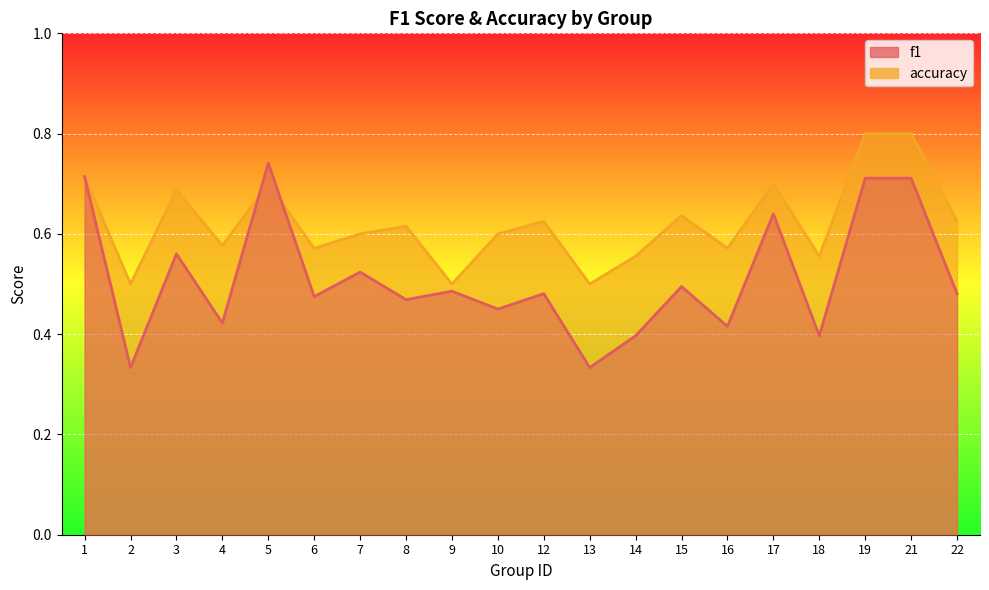

Where is the first local minimum for accuracy?

2